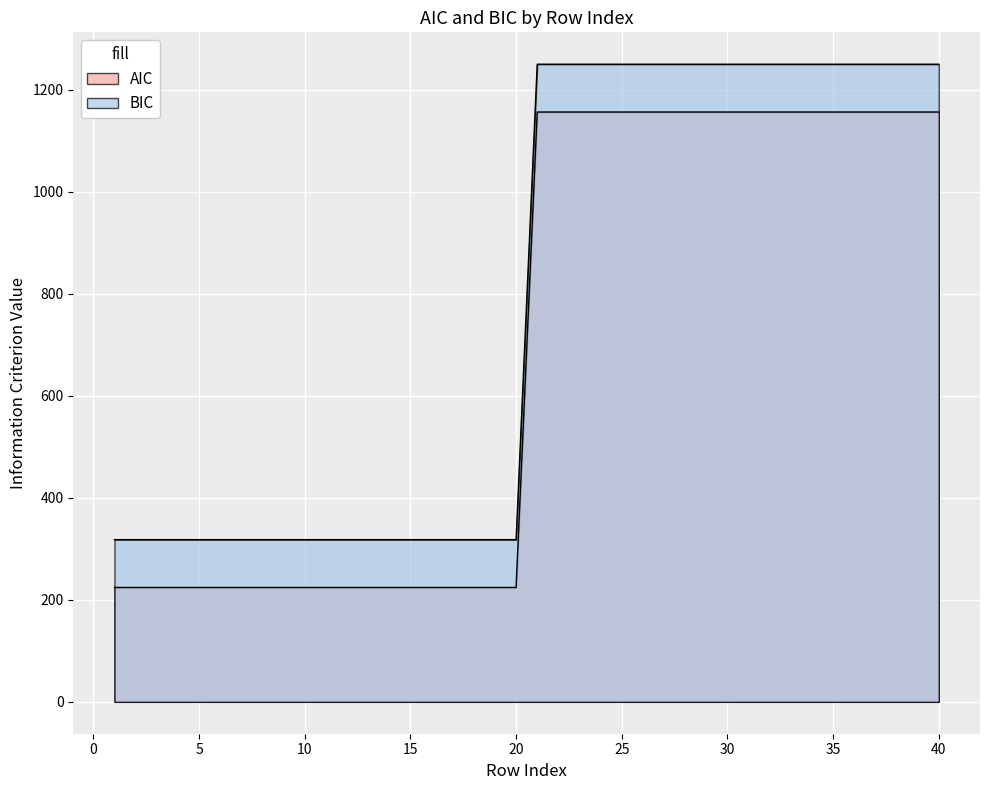

The AIC series shows 224.3 at 14. True or false?

True